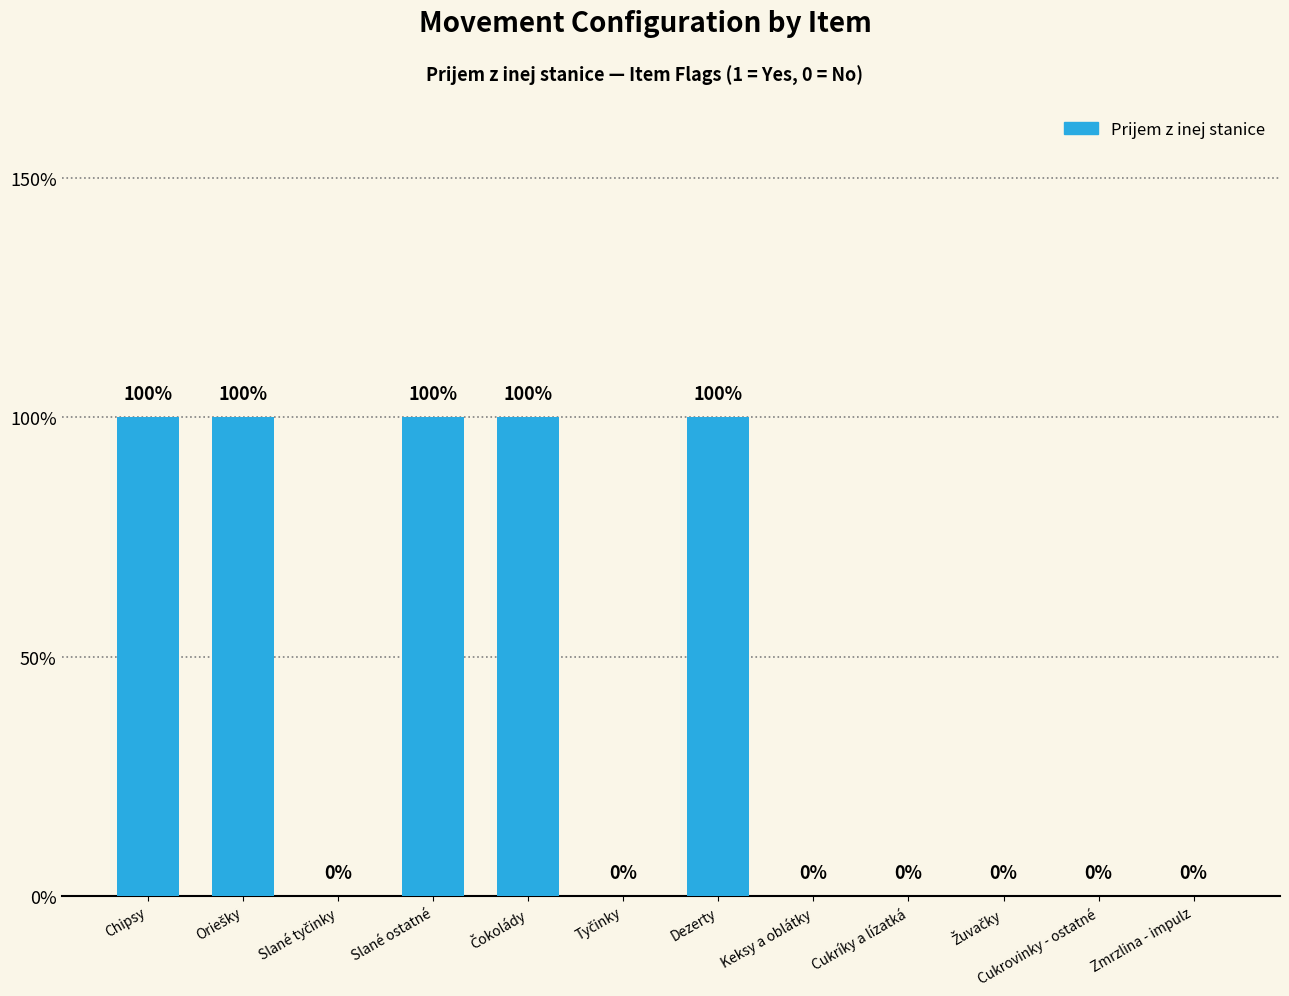

Reading right to left, extract all data points from this chart.

Zmrzlina - impulz=0	Cukrovinky - ostatné=0	Žuvačky=0	Cukríky a lízatká=0	Keksy a oblátky=0	Dezerty=1	Tyčinky=0	Čokolády=1	Slané ostatné=1	Slané tyčinky=0	Oriešky=1	Chipsy=1